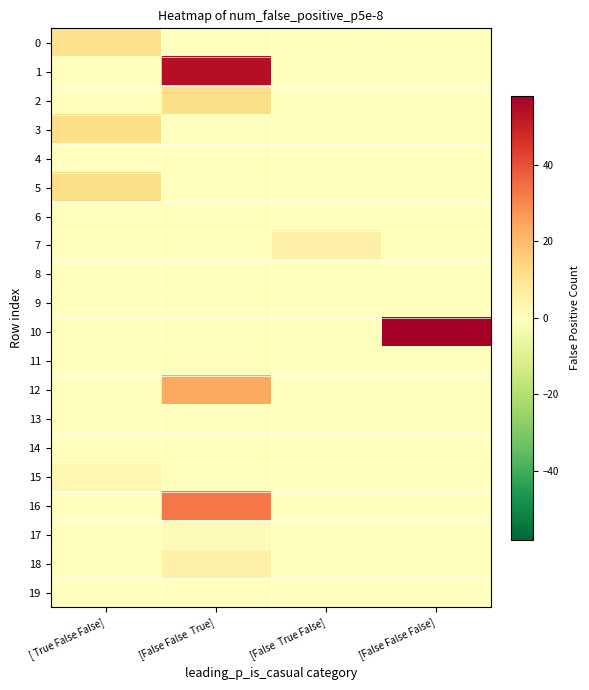

How many series are shown in this chart?

20